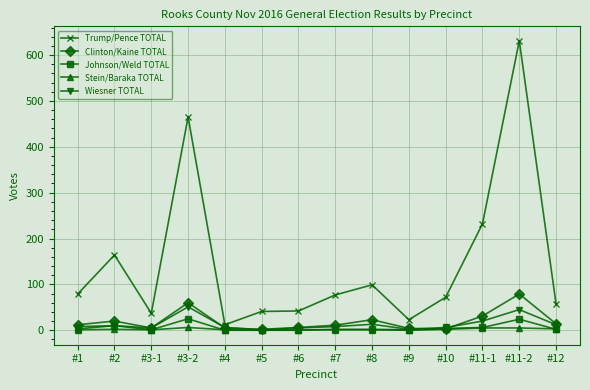

Is the value of Trump/Pence TOTAL at #3-1 greater than the value of Wiesner TOTAL at #2?

Yes